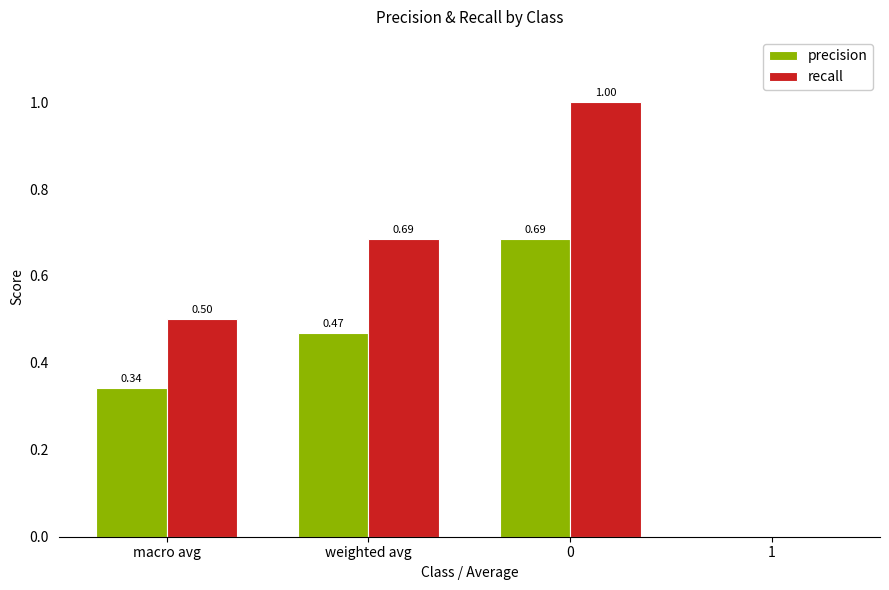

Which series changed the most between macro avg and 0?

recall